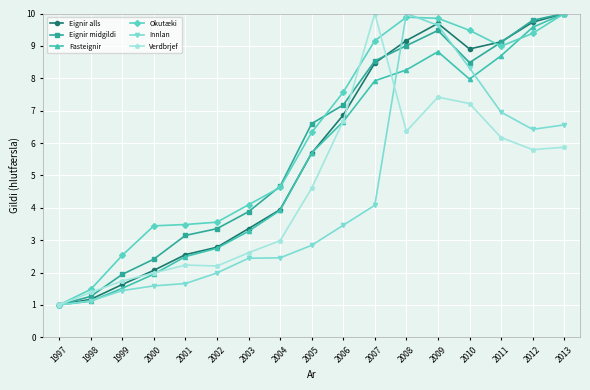

How many values in the Verdbrjef series are below 4?

8